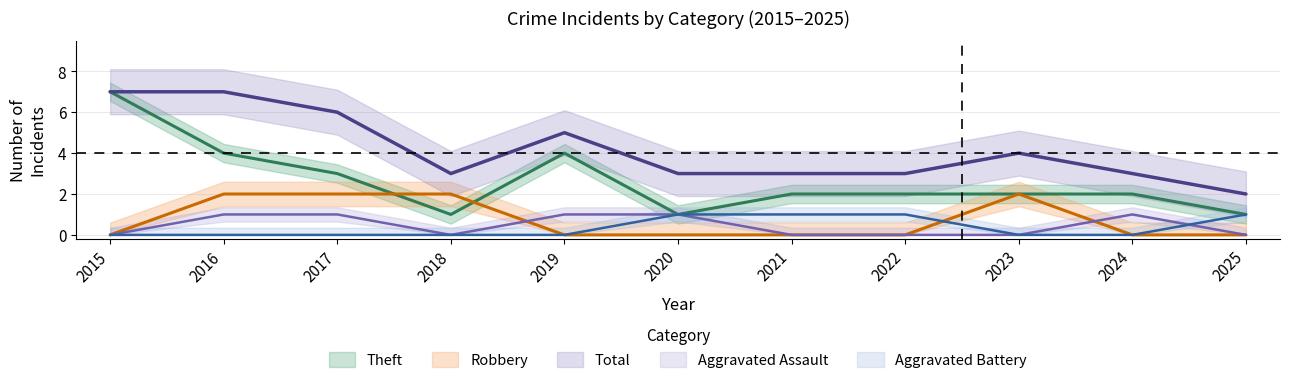

Between 2019 and 2022, which series saw the biggest shift?

Theft